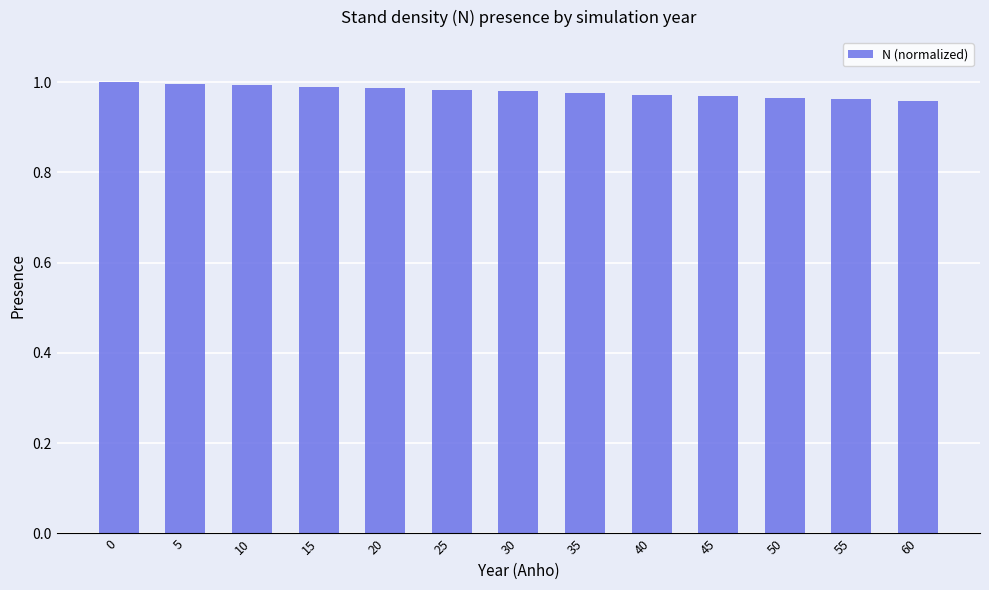

Which has a higher value, 50 or 15?

15